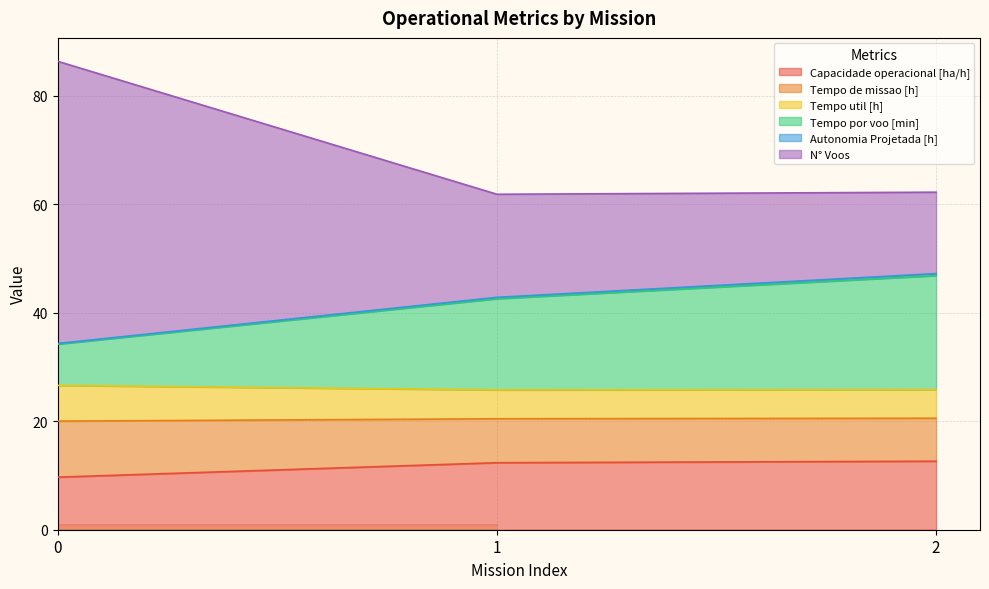

What is the highest value of the Capacidade operacional [ha/h] series?

12.6